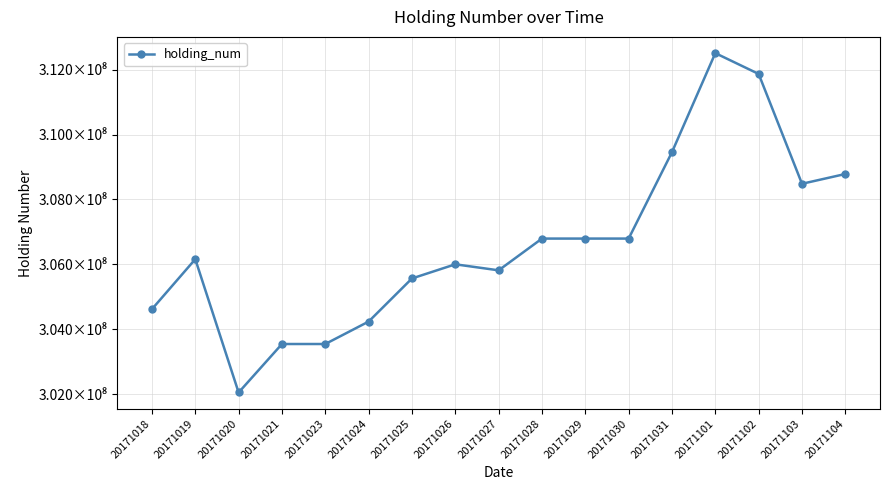

True or false: there are more than 1 points higher than both neighbors.

True